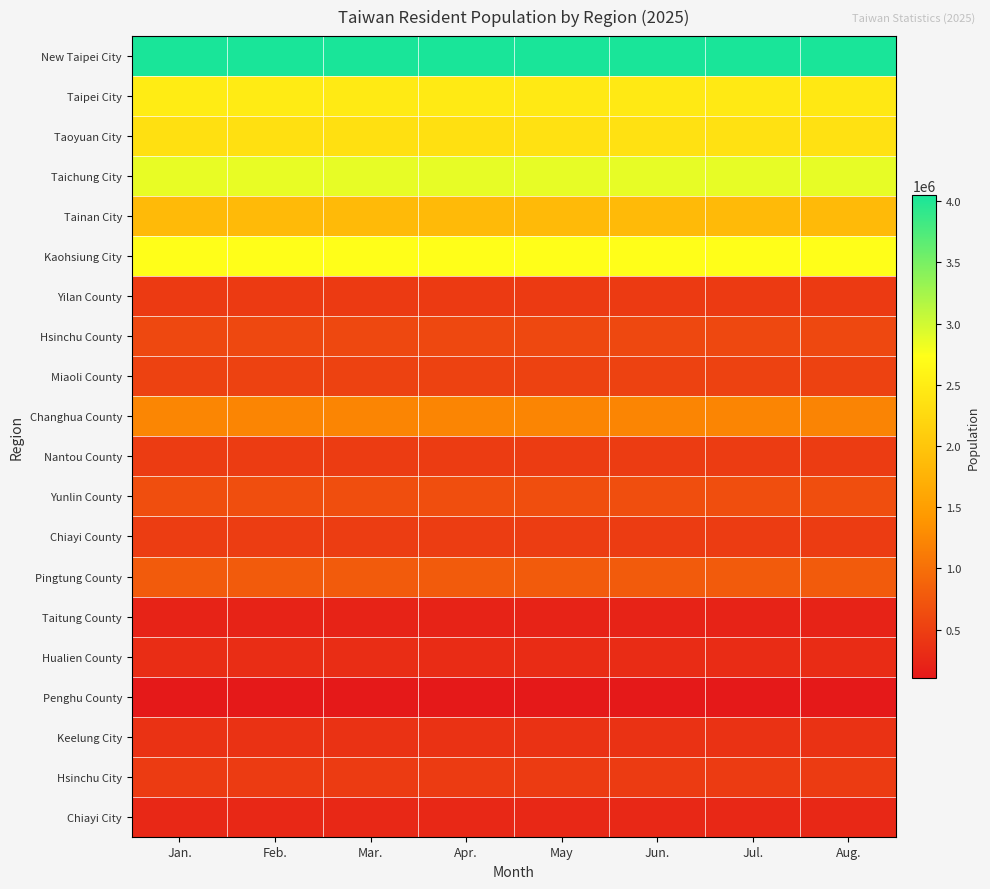

Which series has the largest total across all categories?

New Taipei City